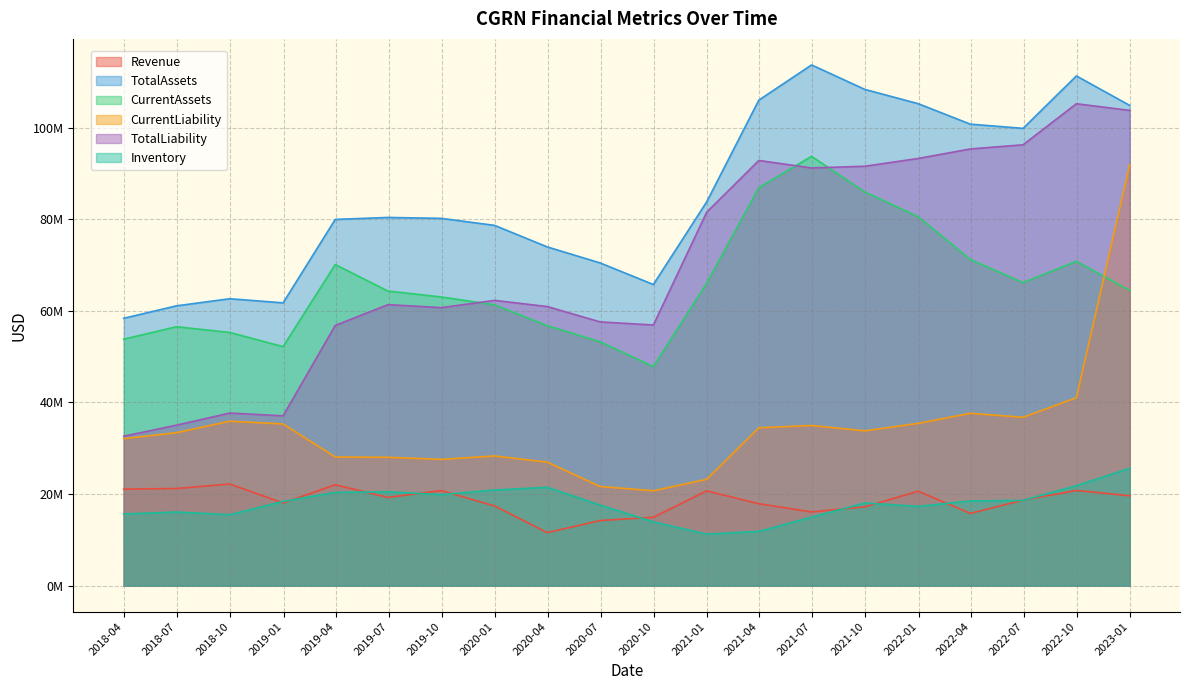

Does the chart display data point markers on the line(s)?

No